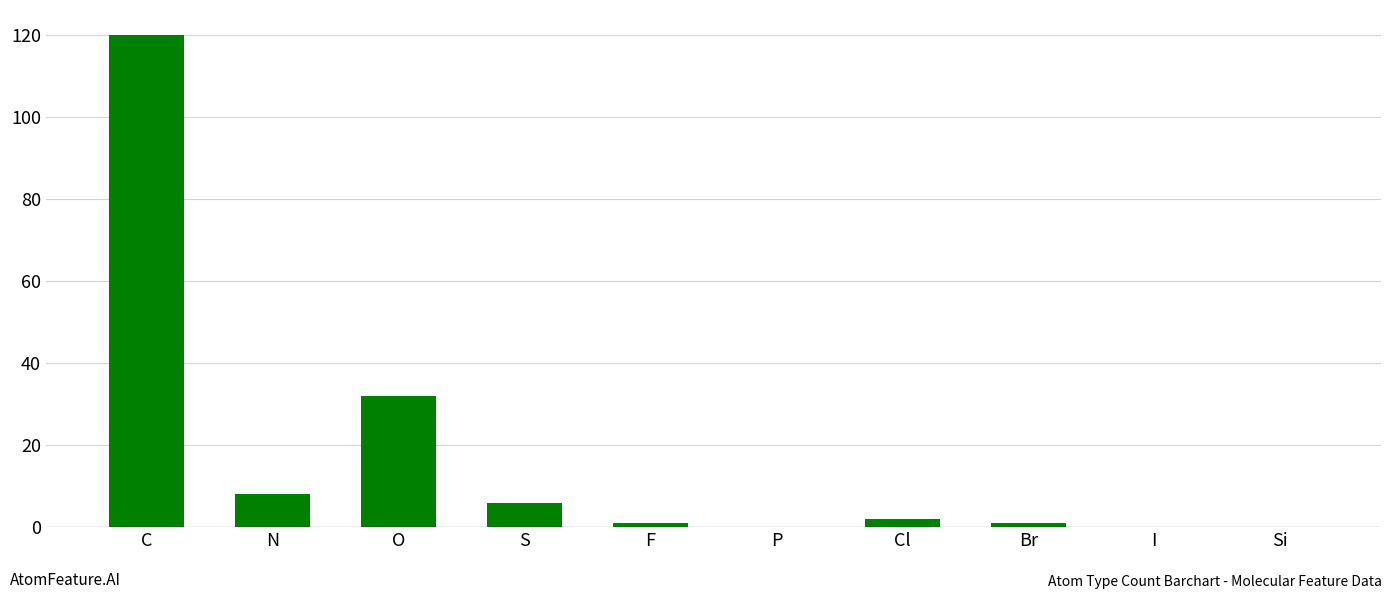

Count the number of data series in this chart.

1